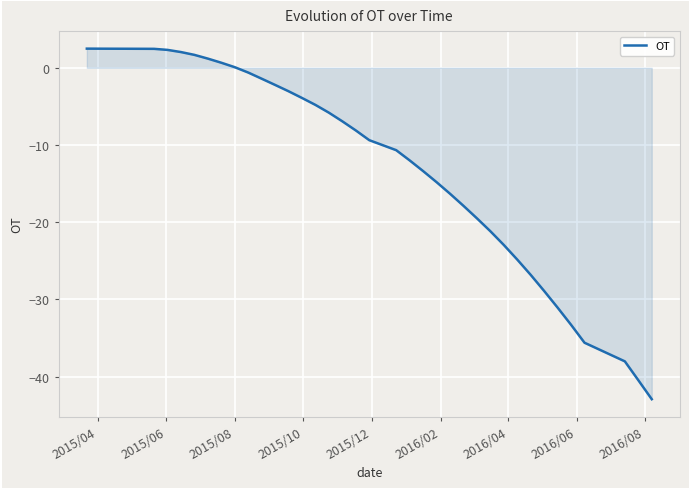

What is the greatest value displayed?

2.5